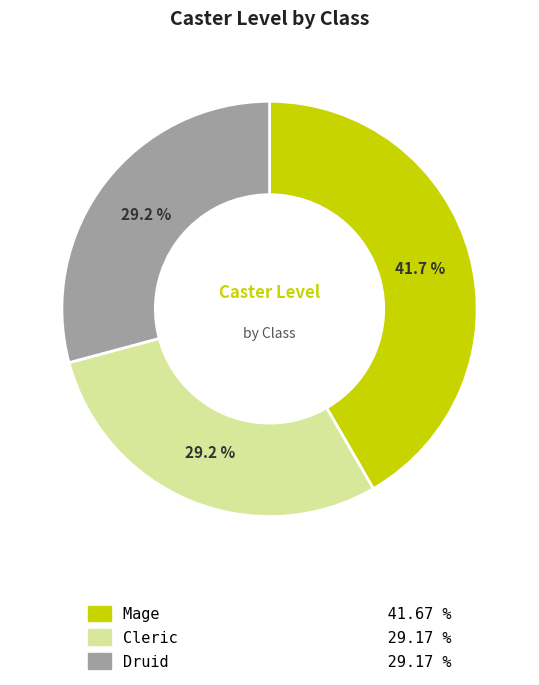

Which has a higher value, Mage or Cleric?

Mage